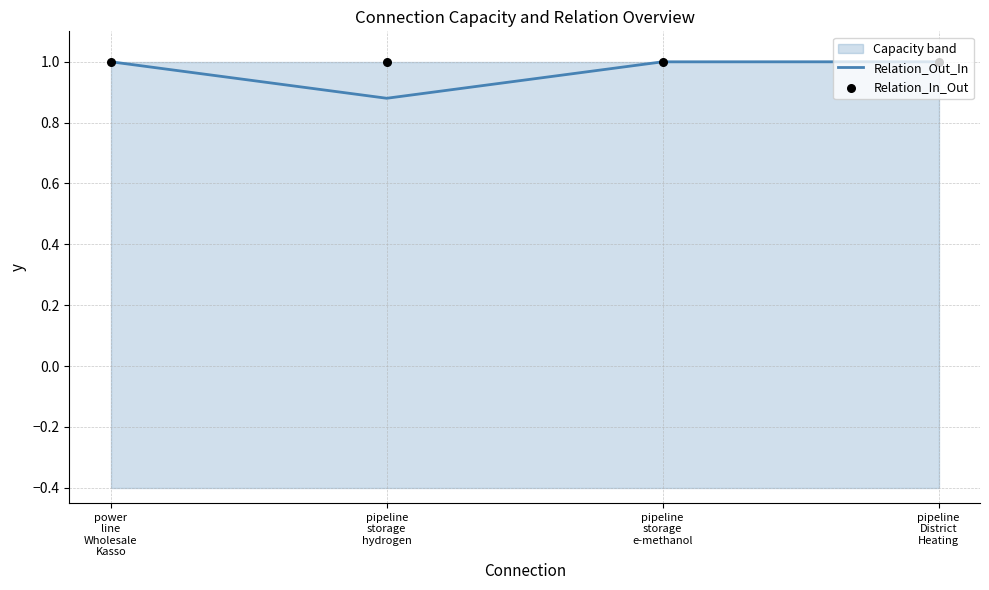

What is the highest value of the Relation_Out_In series?

1.0